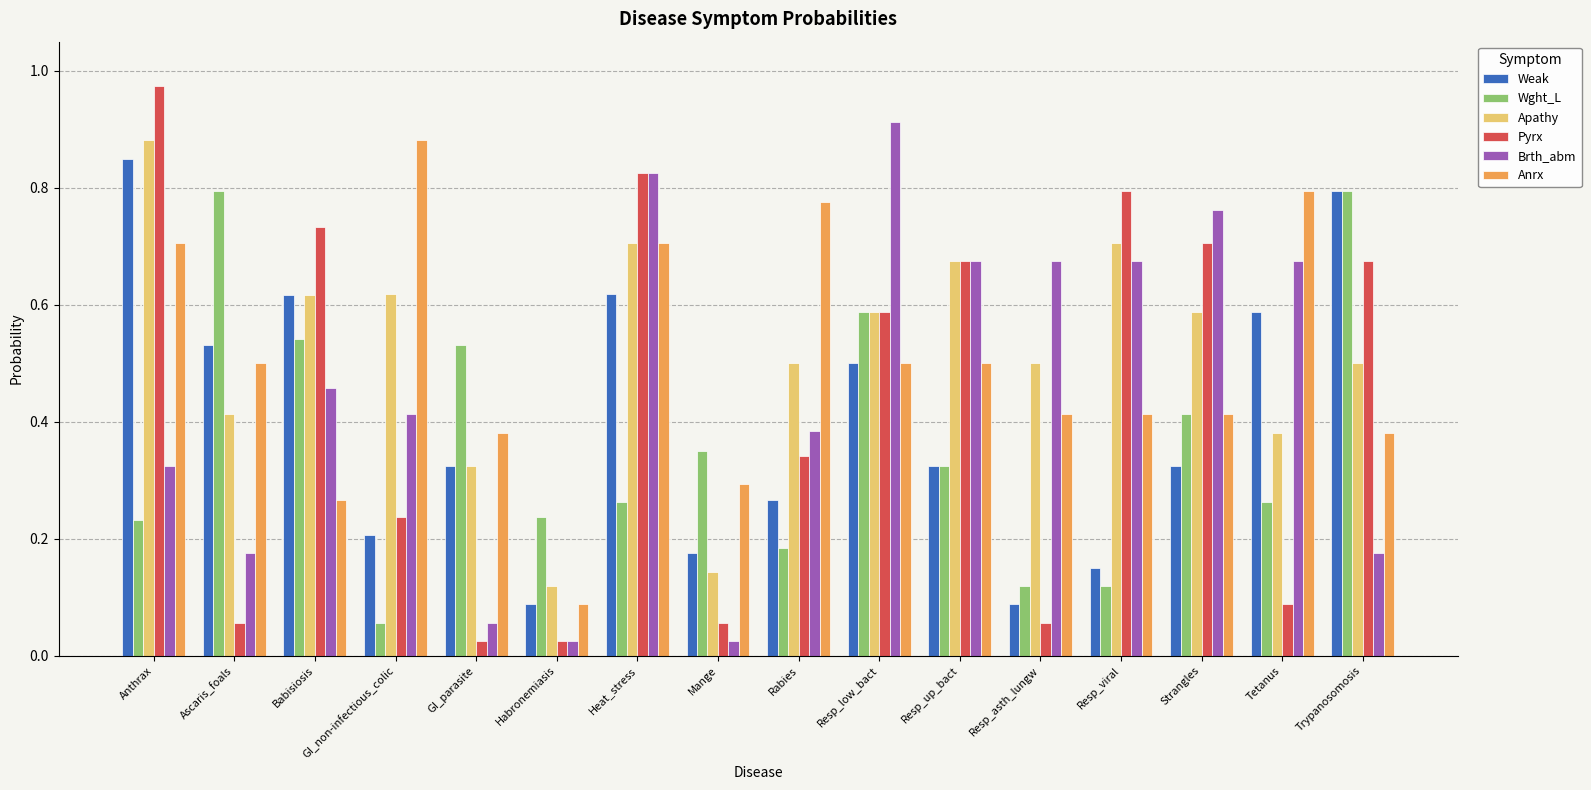

Which series has the largest range (max minus min)?

Pyrx